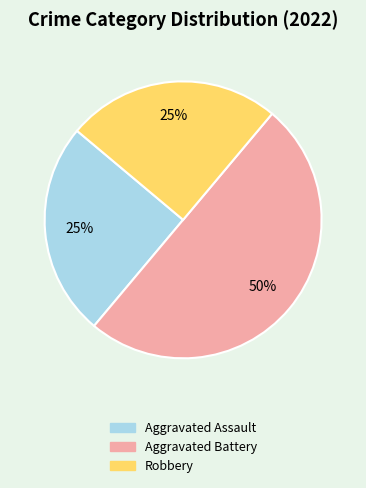

Combined, do Robbery and Aggravated Battery account for over 50%?

Yes